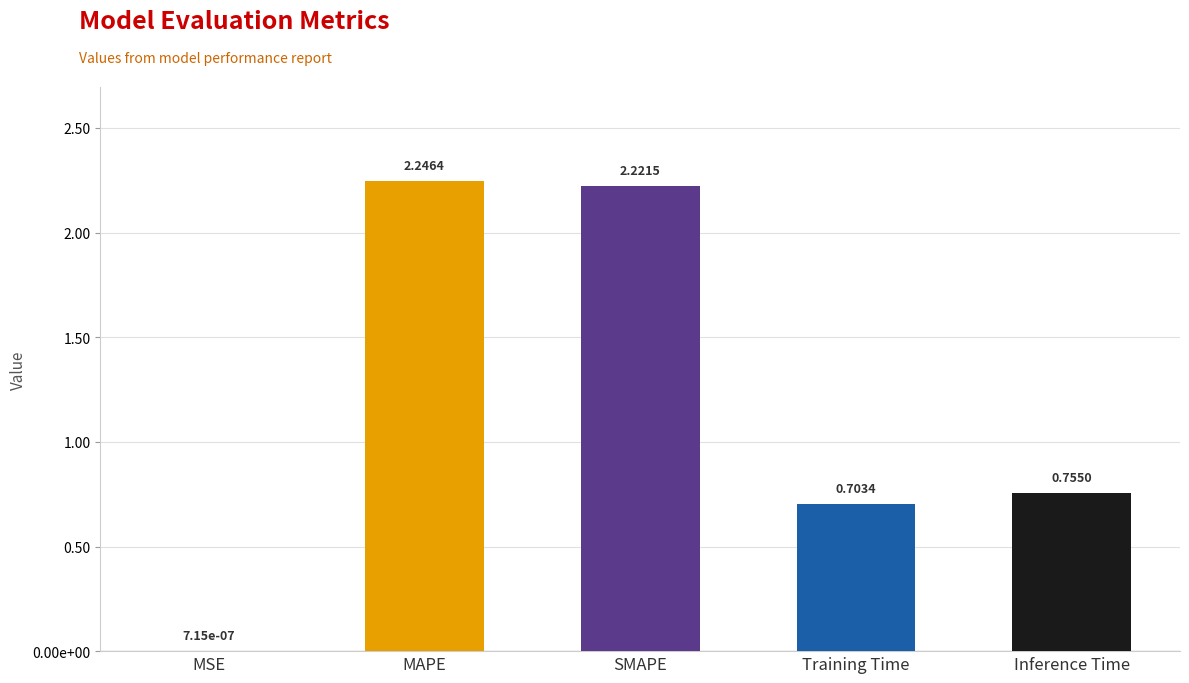

What is the sum of all values?

5.9